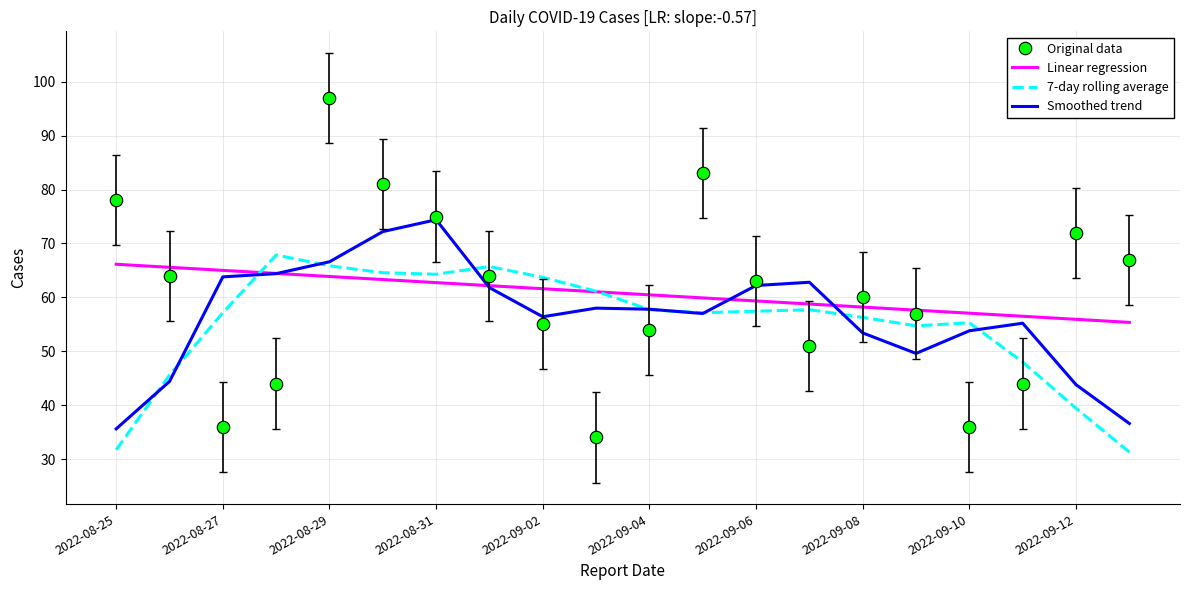

What is the minimum value for Original data?

34.0